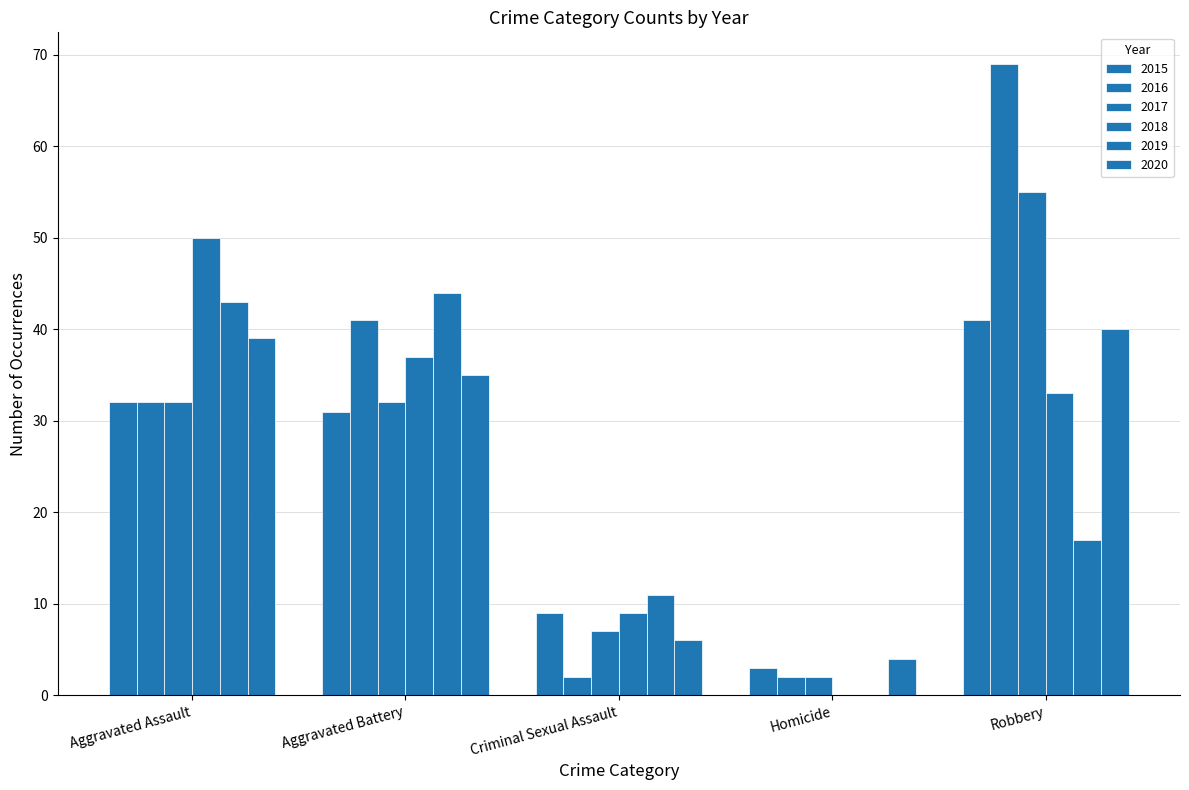

The 2020 series shows 10 at Aggravated Assault. True or false?

False